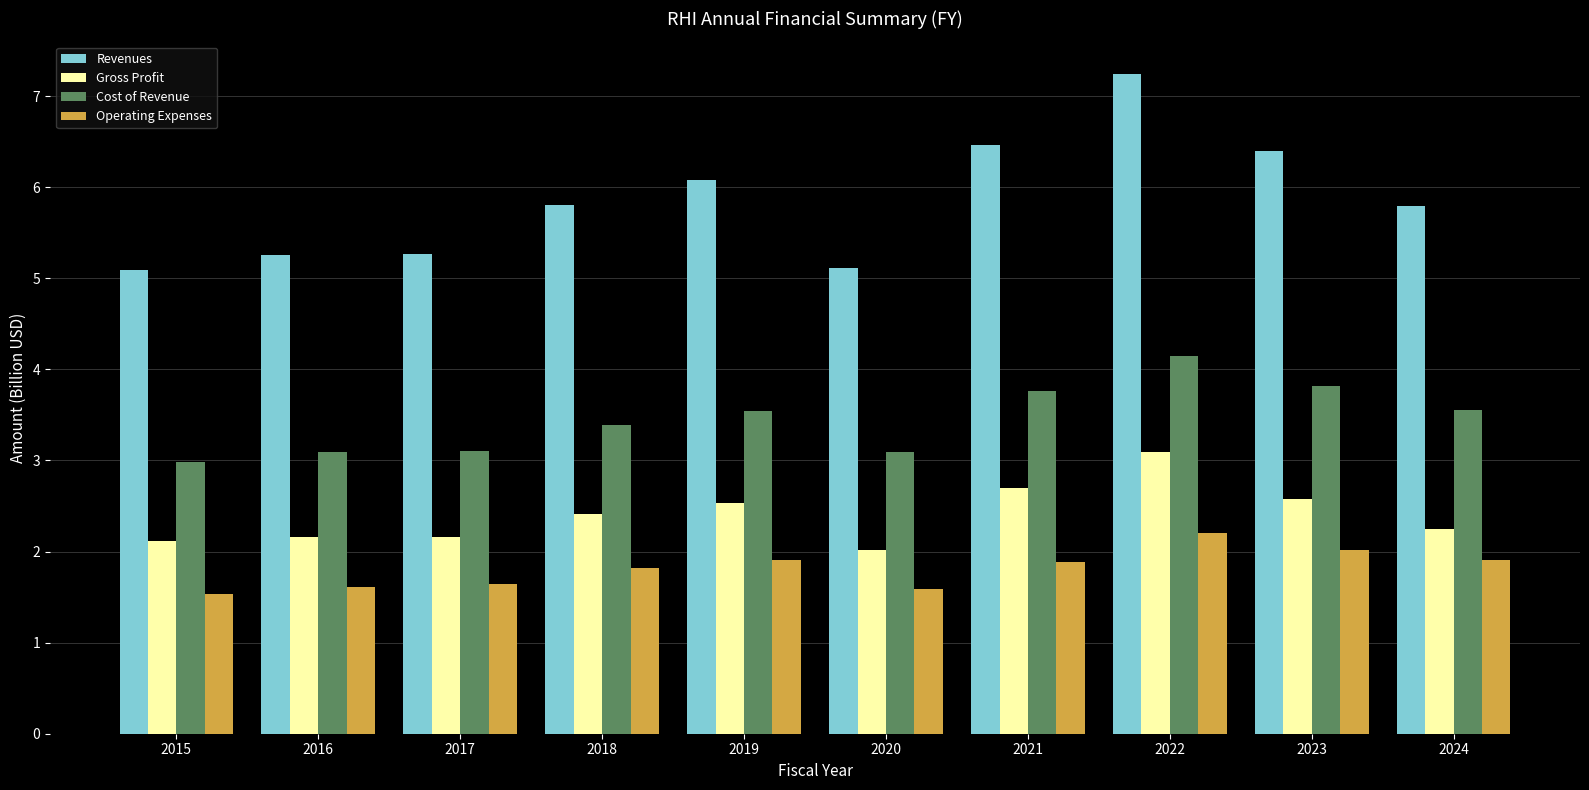

What is the difference between the Cost of Revenue values at 2024 and 2017?

0.4